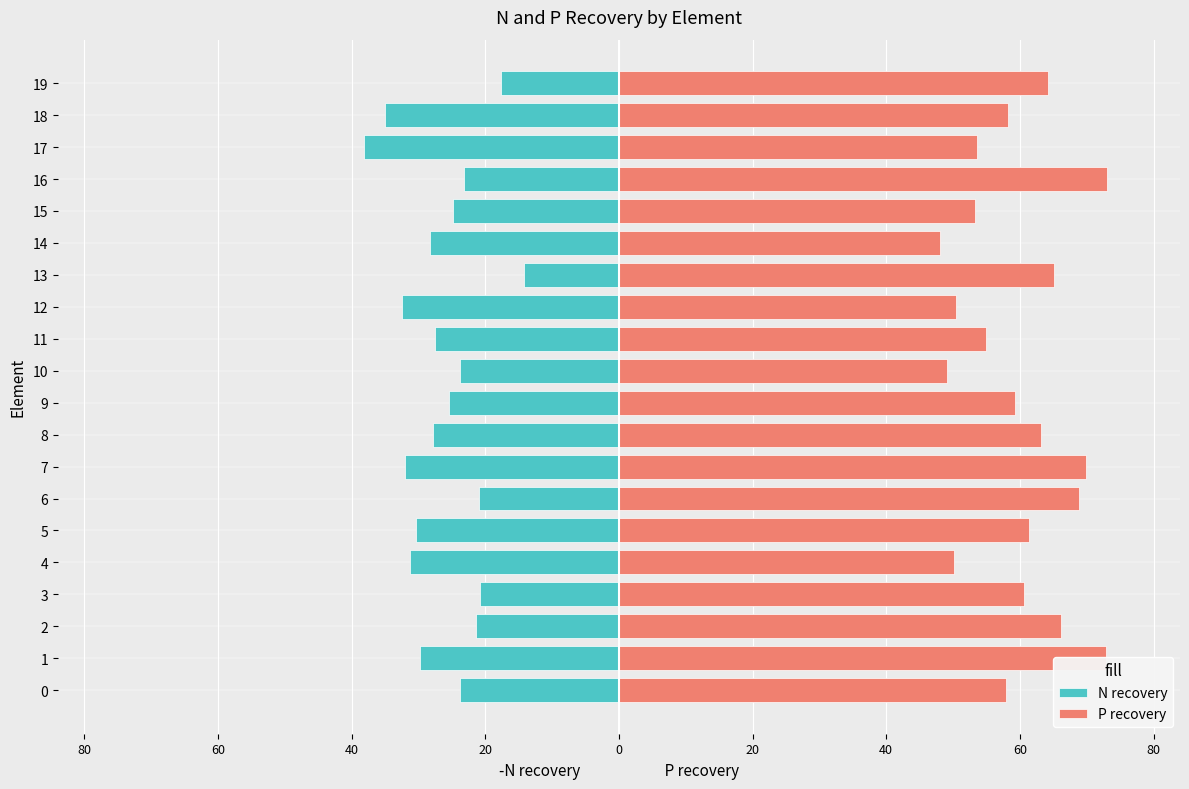

What is the average value of the P recovery series?

60.0